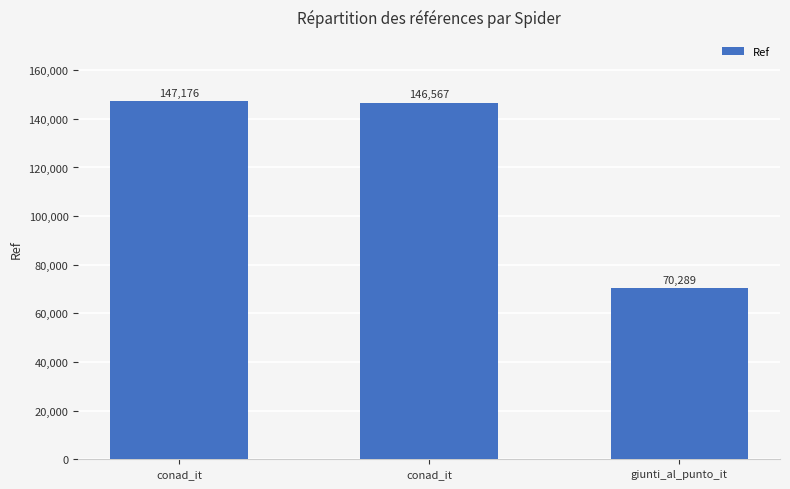

Are the bars horizontal?

No